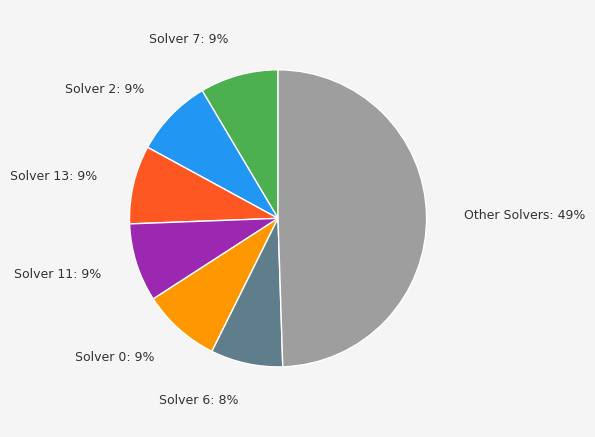

True or false: Solver 0 accounts for 24% of the total.

False